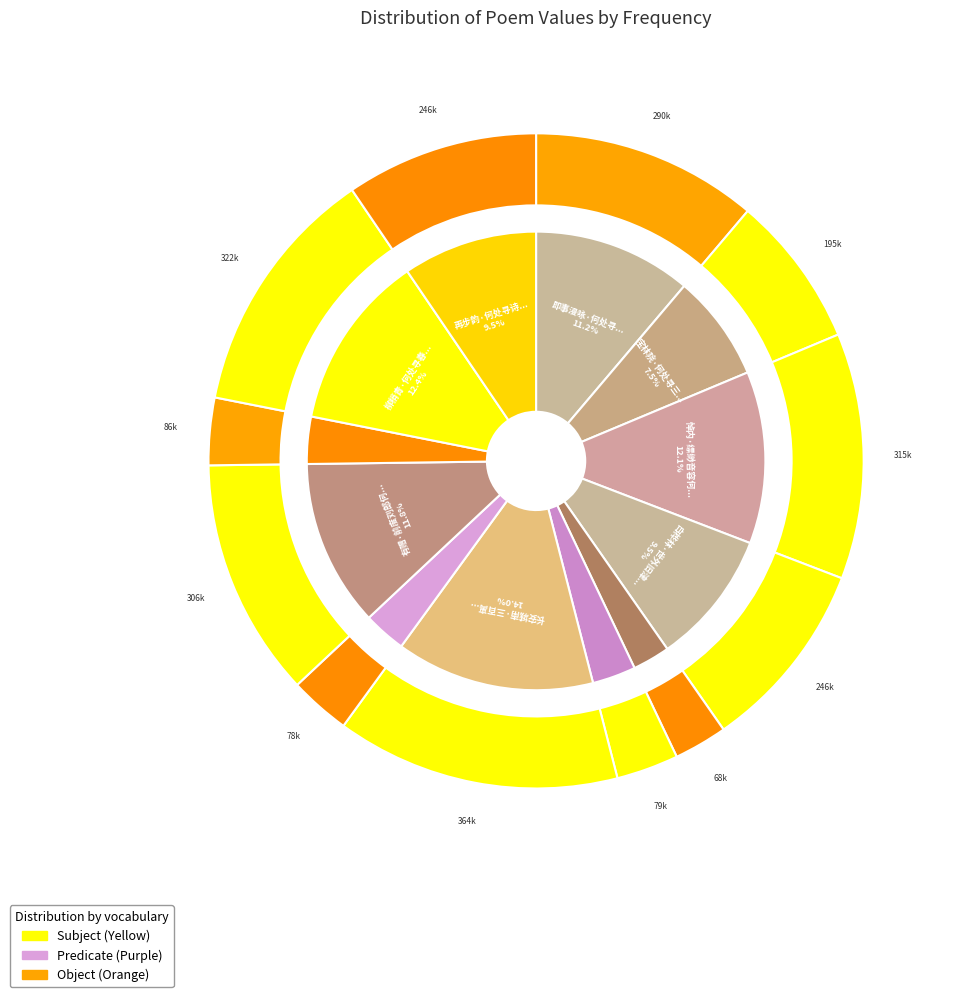

What is the change in value from 即事漫咏·何处寻芳问牡丹 to 柳梢青·何处寻春?

+31533